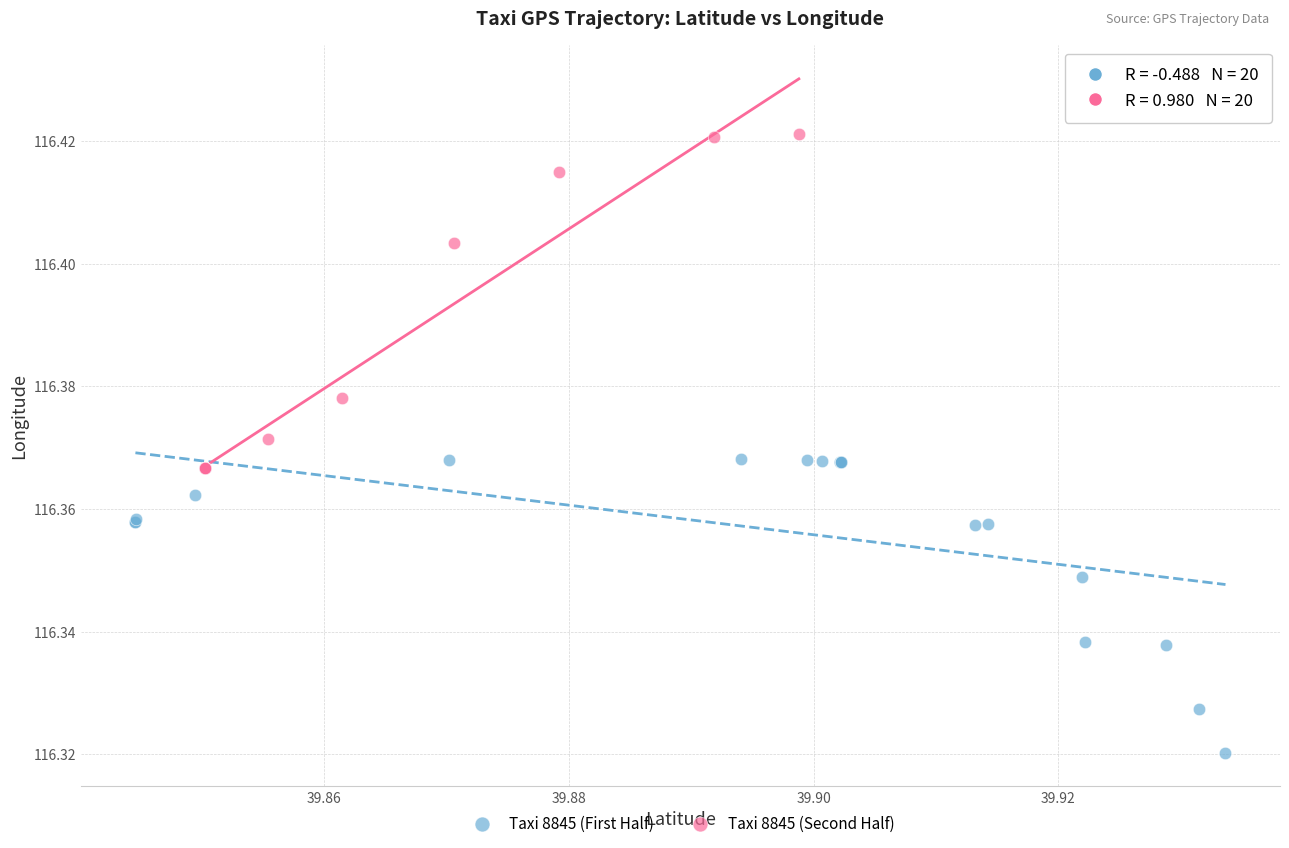

Which series contains the highest Y value?

Taxi 8845 (Second Half)